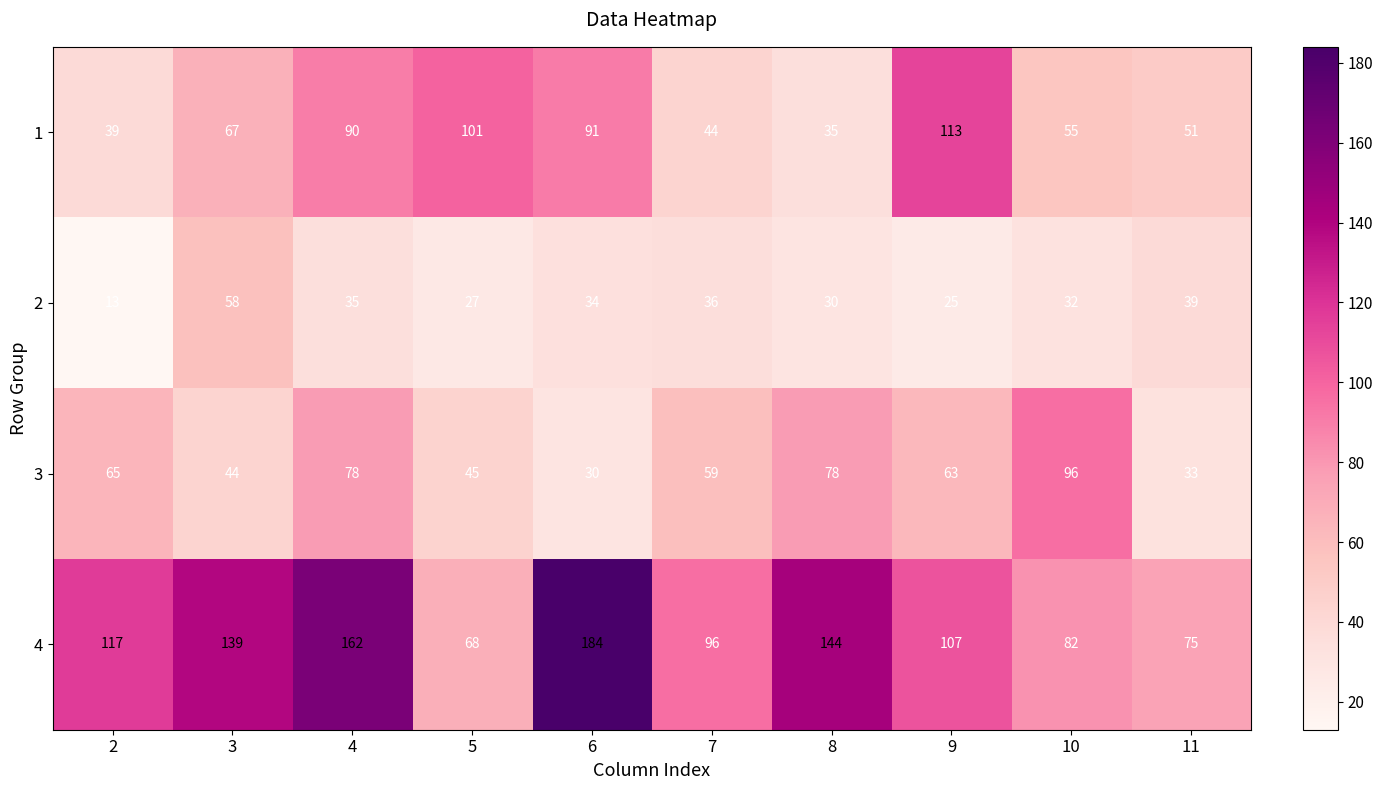

What is the sum of the 1 values at 2 and 4?

129